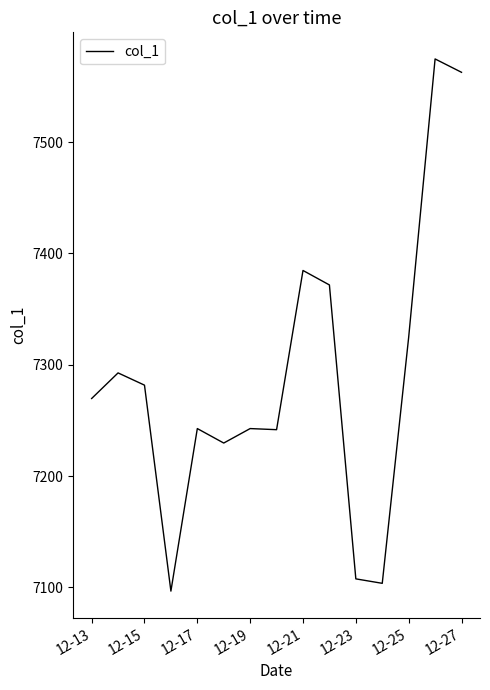

What is the maximum value shown in the chart?

7574.7